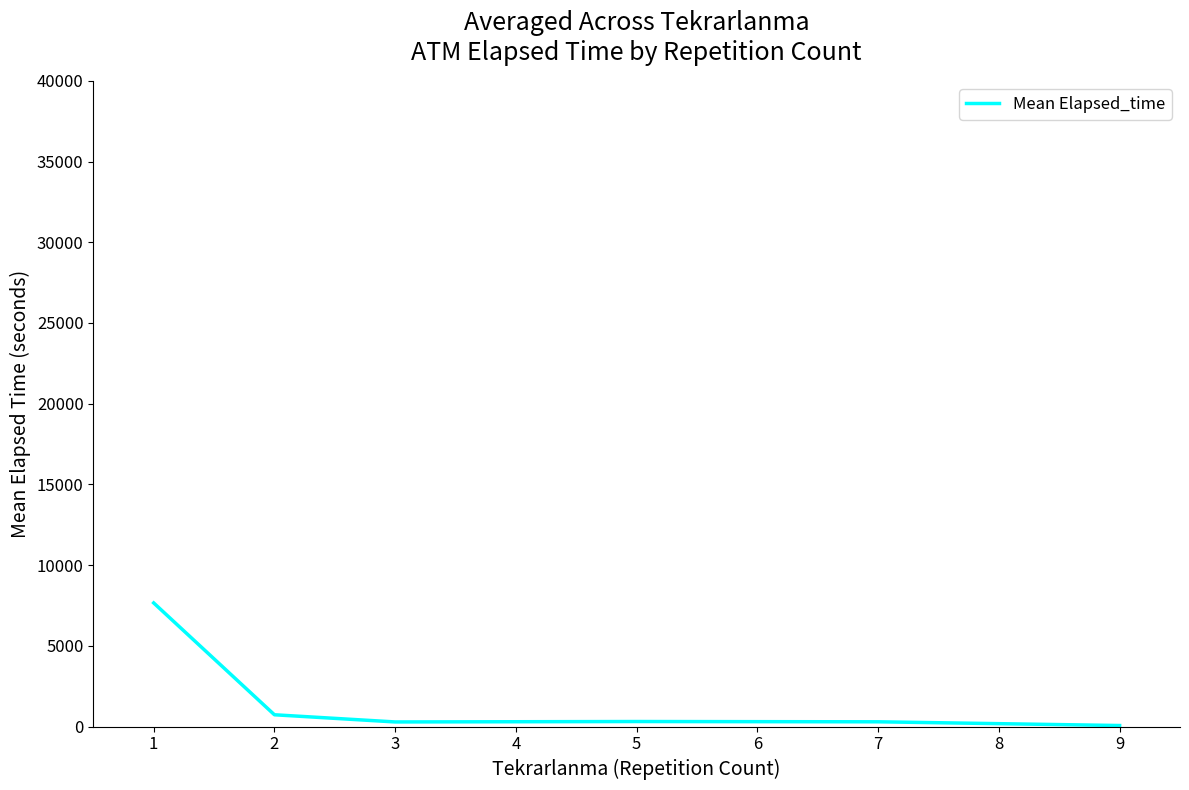

How many interior local peaks (higher than both neighbors) does the data have?

1